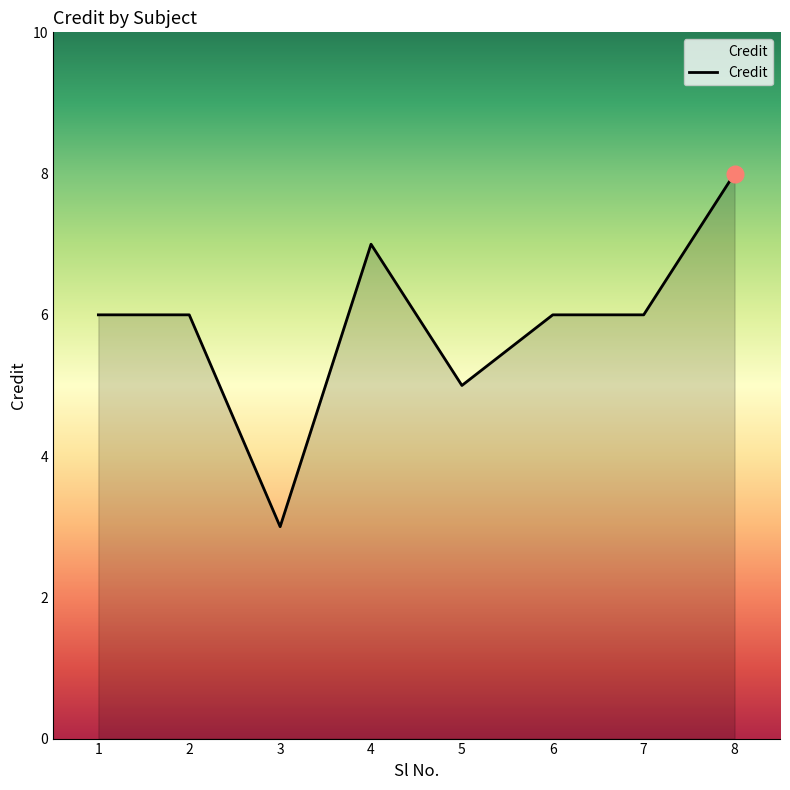

Count the values in the range 6 to 7.

5